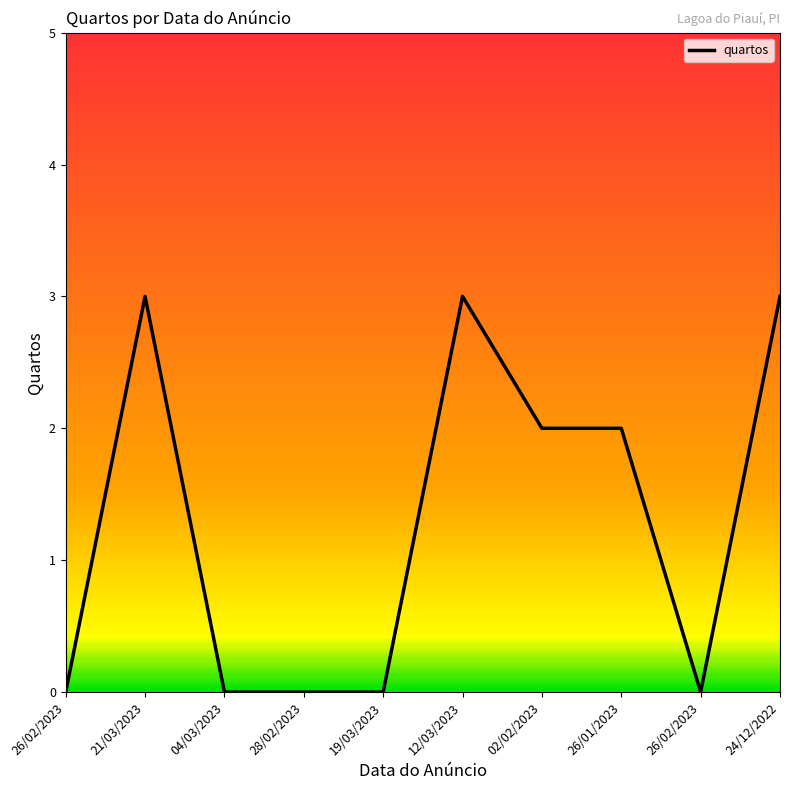

Does the chart have visible grid lines?

No